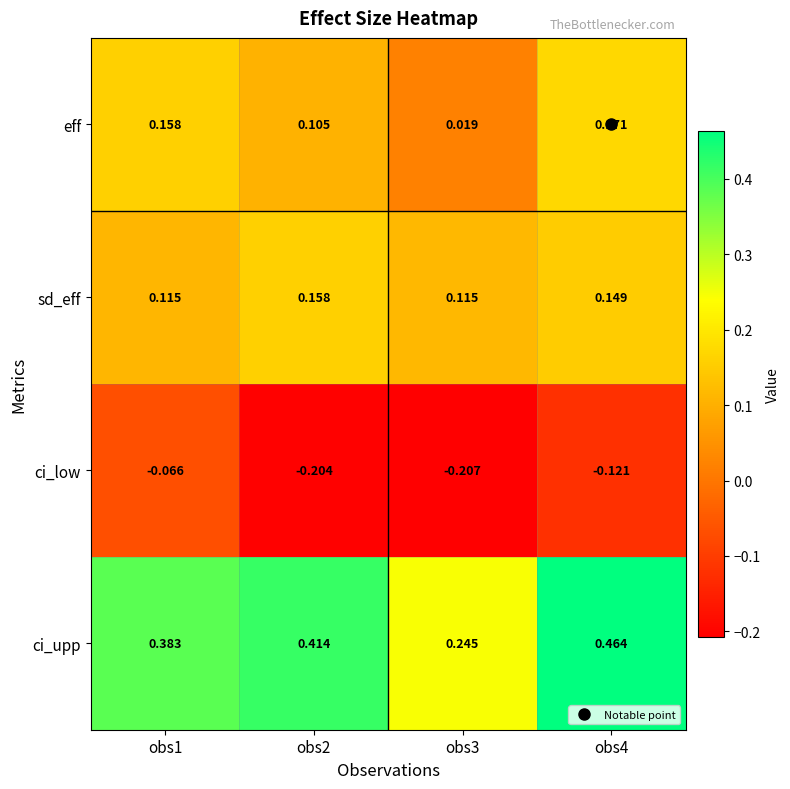

Rank the series by their maximum value, from lowest to highest.

ci_low, sd_eff, eff, ci_upp